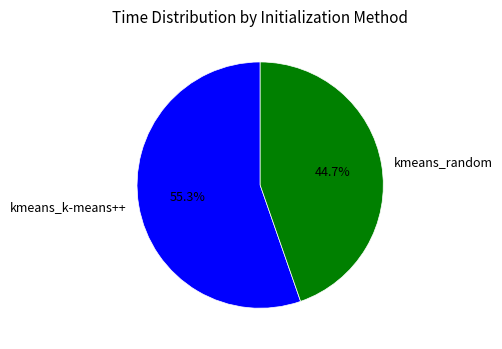

What is the smallest slice in the pie chart?

kmeans_random